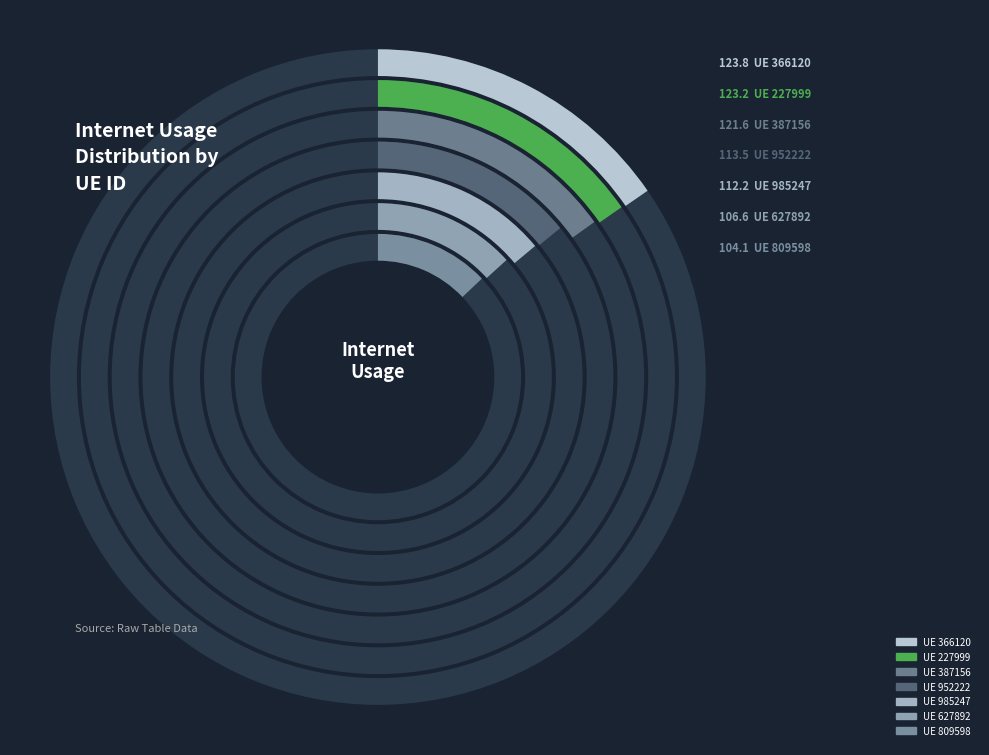

Does 985247 represent more than half of the total?

No